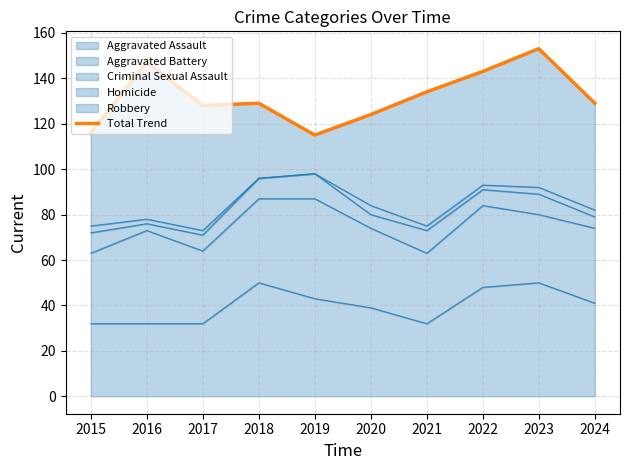

Approximately how many times larger is the value at 2016 compared to 2021?

1.1